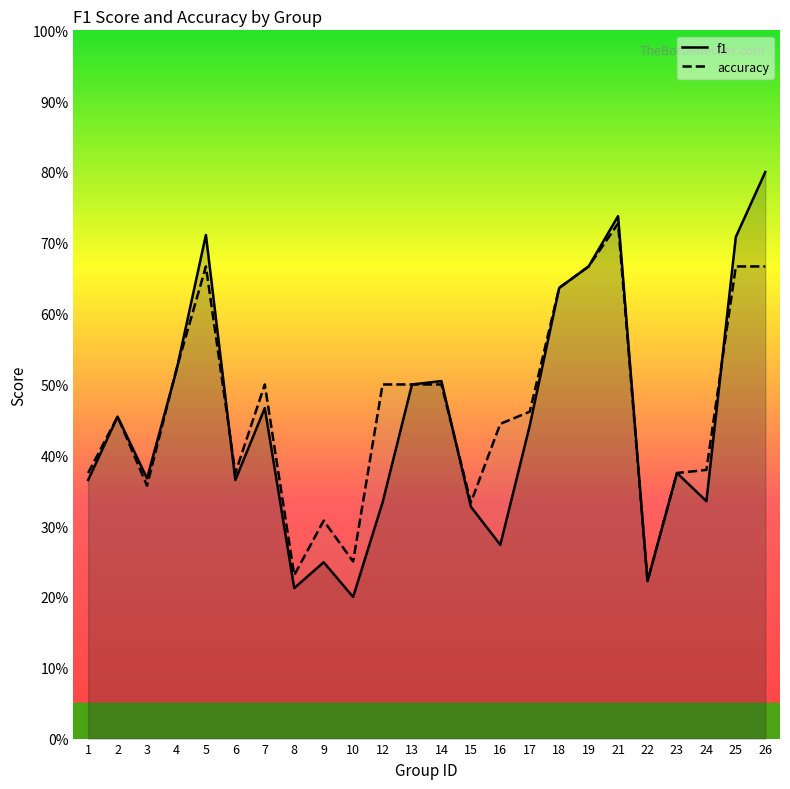

What is the lowest value of the accuracy series?

0.2